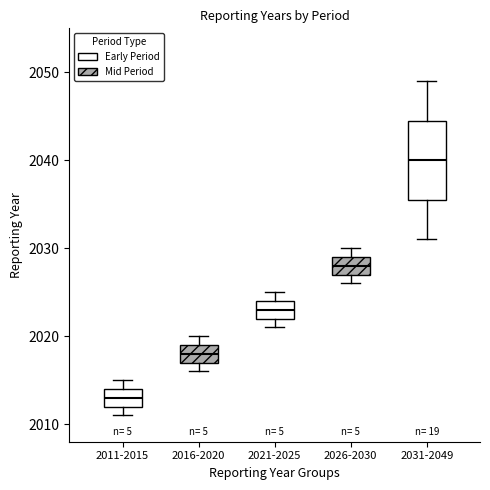

Where does the median line of the box for 2016-2020 sit on the y-axis? The values are not printed on the chart, so give them approximately, as read against the axis.

2018